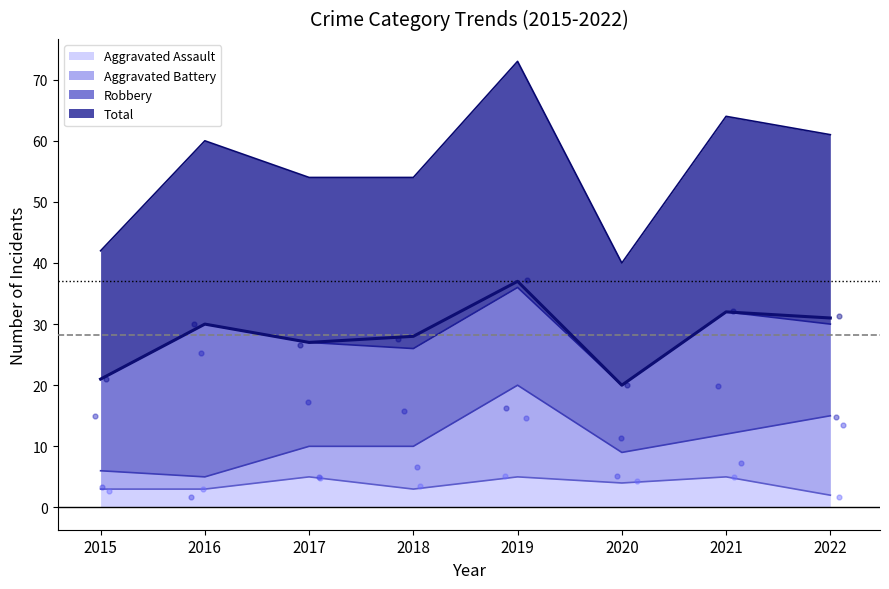

What are all the series names shown in the legend?

Aggravated Assault, Aggravated Battery, Robbery, Total